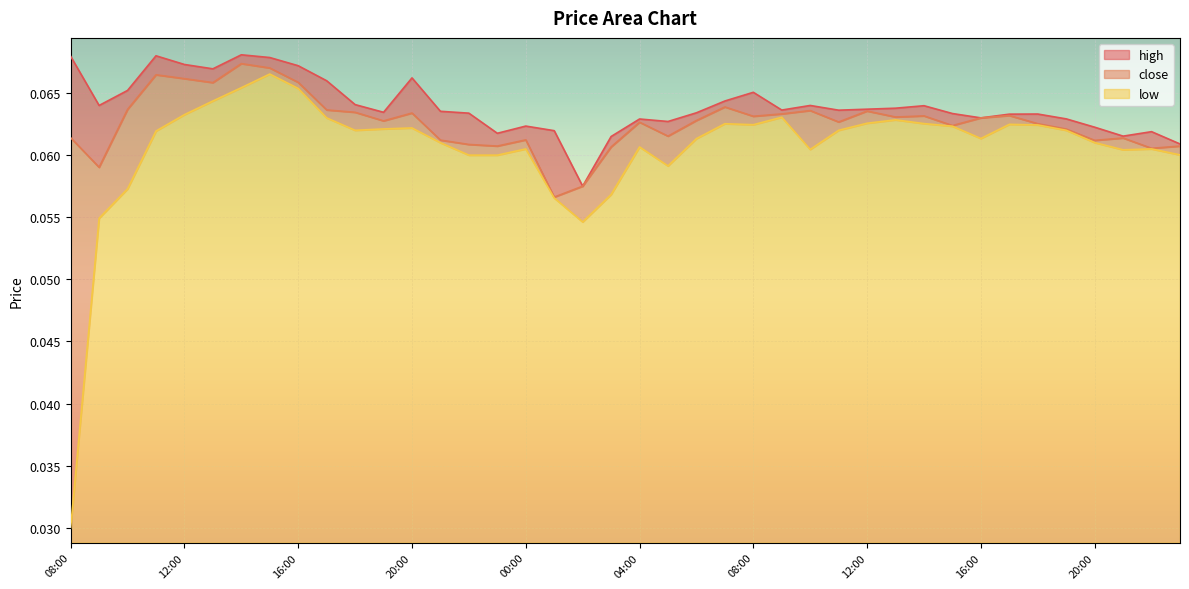

What is the maximum value for close?

0.1